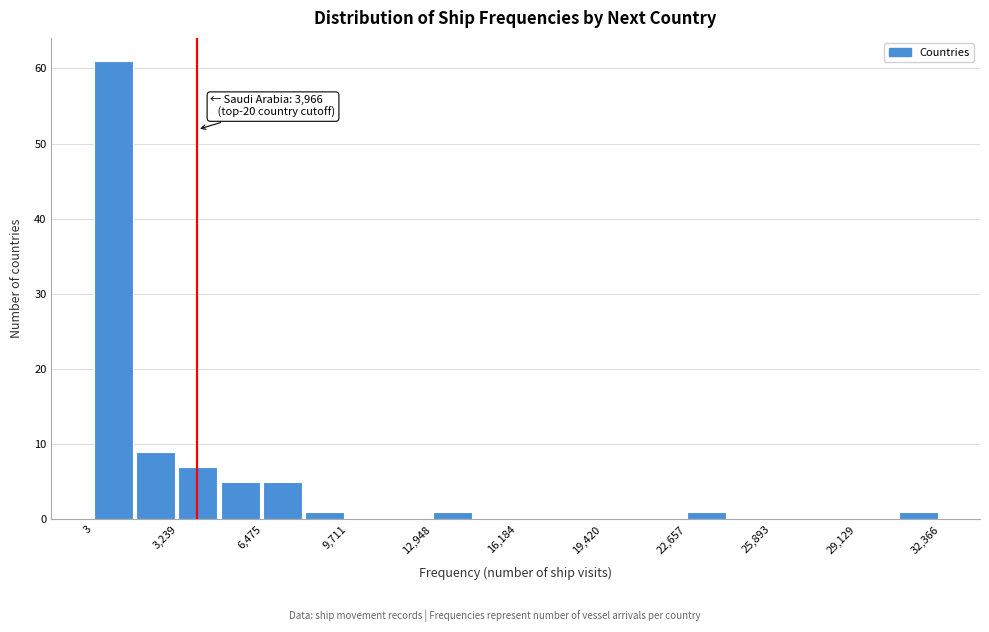

Around what value on the x-axis is the tallest bar? Give the approximate position of its centre, as read against the axis.

500